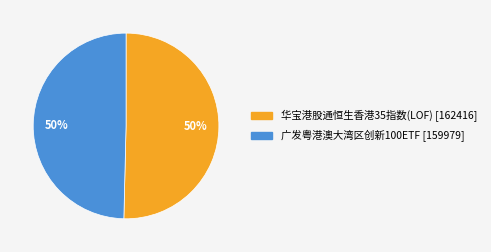

The 华宝港股通恒生香港35指数(LOF) [162416] slice represents 50% of the pie. True or false?

True